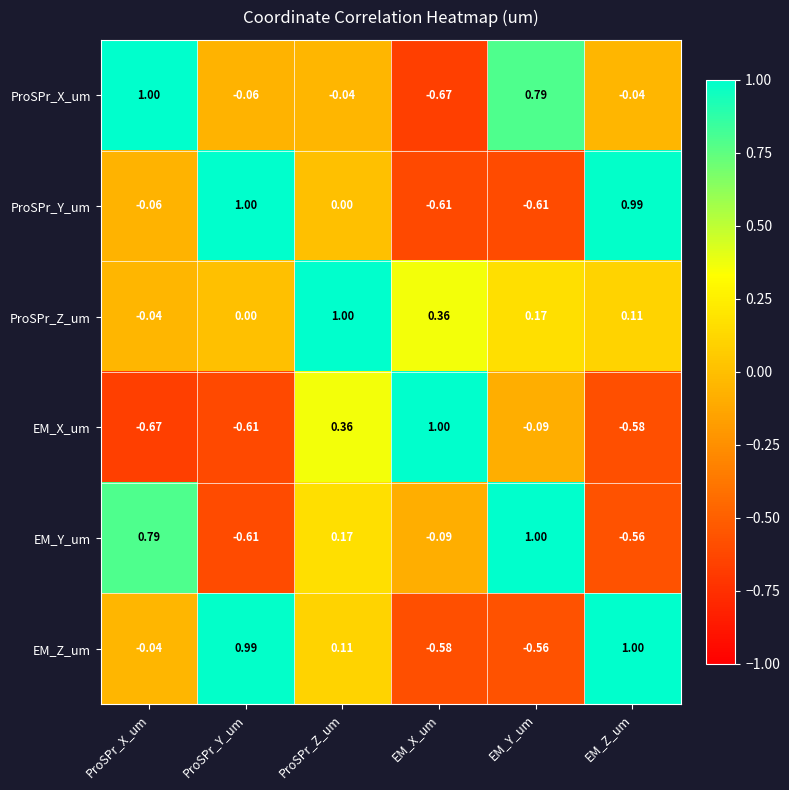

At which label does ProSPr_Z_um reach its peak?

ProSPr_Z_um